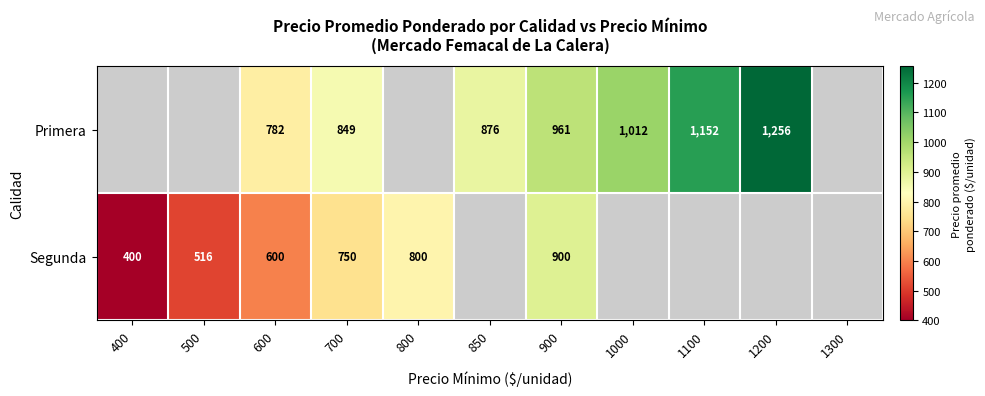

What is the spread (max minus min) of values at 900?

61.0